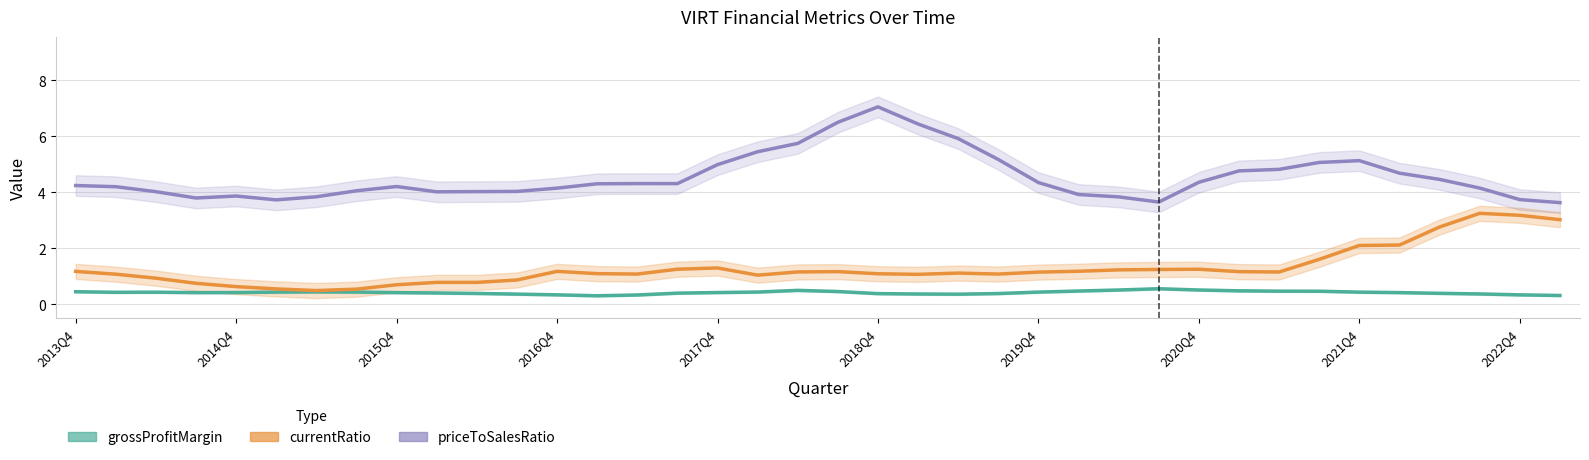

Reading right to left, transcribe all the data shown in this chart.

grossProfitMargin (Estimate): 0.3	0.3	0.4	0.4	0.4	0.4	0.5	0.5	0.5	0.5	0.6	0.5	0.5	0.4	0.4	0.4	0.4	0.4	0.5	0.5	0.4	0.4	0.4	0.3	0.3	0.3	0.4	0.4	0.4	0.4	0.4	0.4	0.4	0.4	0.4	0.4	0.4	0.4
currentRatio (Partial): 3.0	3.2	3.2	2.8	2.1	2.1	1.6	1.2	1.2	1.3	1.2	1.2	1.2	1.1	1.1	1.1	1.1	1.1	1.2	1.2	1.0	1.3	1.3	1.1	1.1	1.2	0.9	0.8	0.8	0.7	0.5	0.5	0.5	0.6	0.7	0.9	1.1	1.2
priceToSalesRatio (Forecast): 3.6	3.7	4.2	4.5	4.7	5.1	5.1	4.8	4.8	4.4	3.7	3.8	3.9	4.3	5.2	5.9	6.4	7.1	6.5	5.7	5.5	5.0	4.3	4.3	4.3	4.1	4.0	4.0	4.0	4.2	4.1	3.8	3.7	3.9	3.8	4.0	4.2	4.2